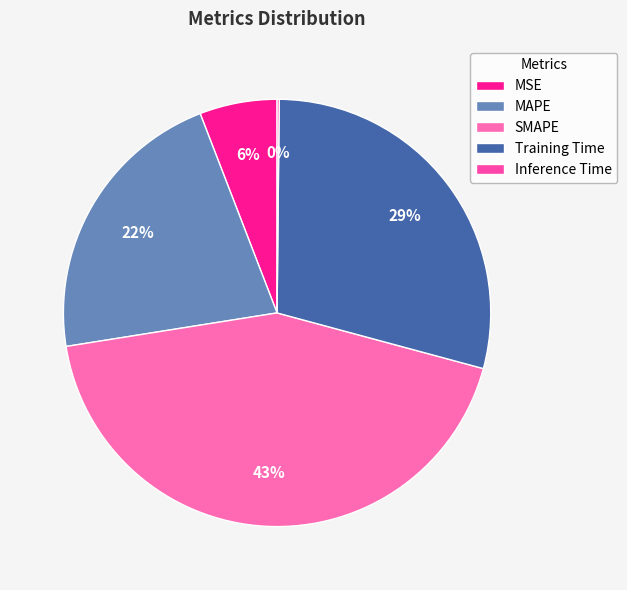

How many slices are in this pie chart?

5